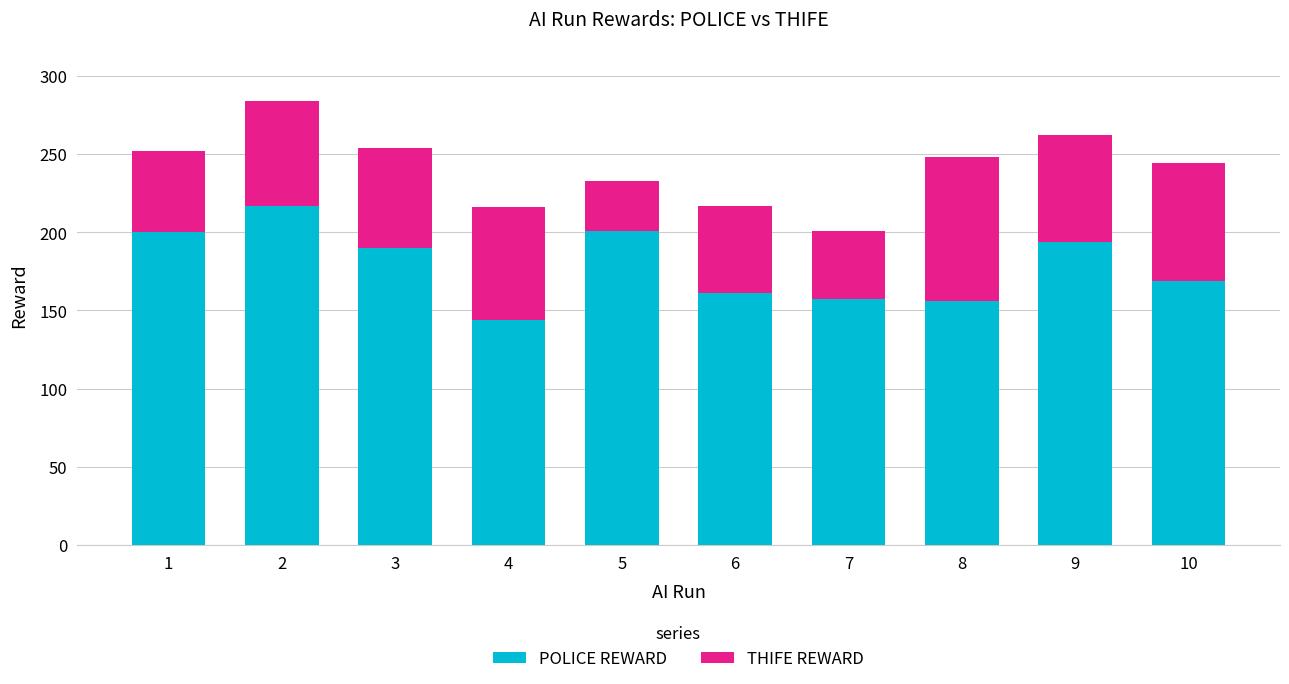

Count the number of data series in this chart.

2